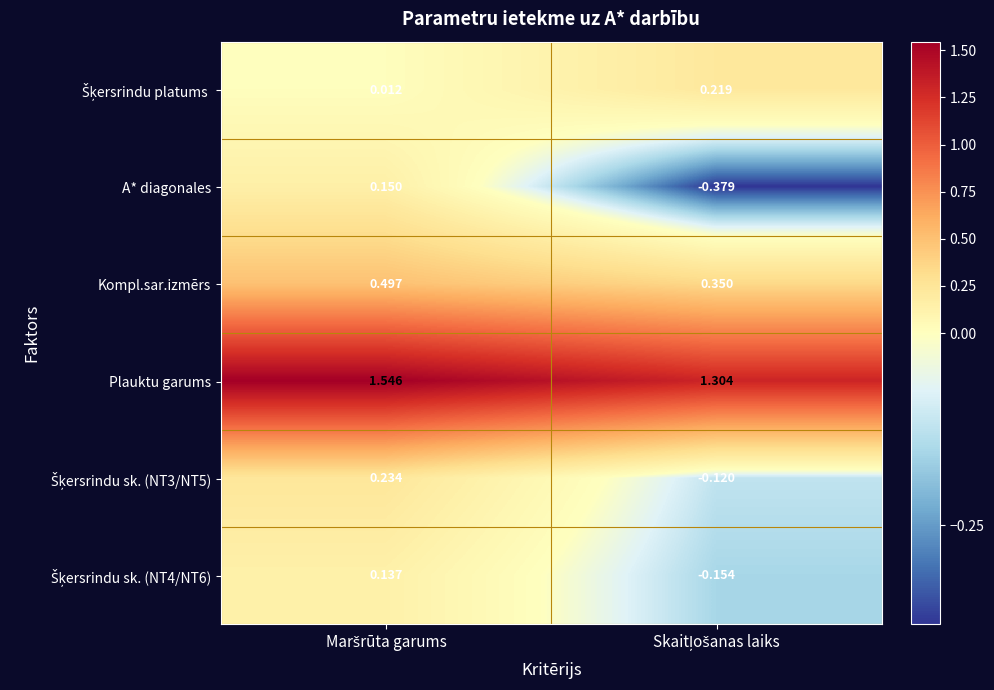

Which series has the largest total across all categories?

Plauktu garums